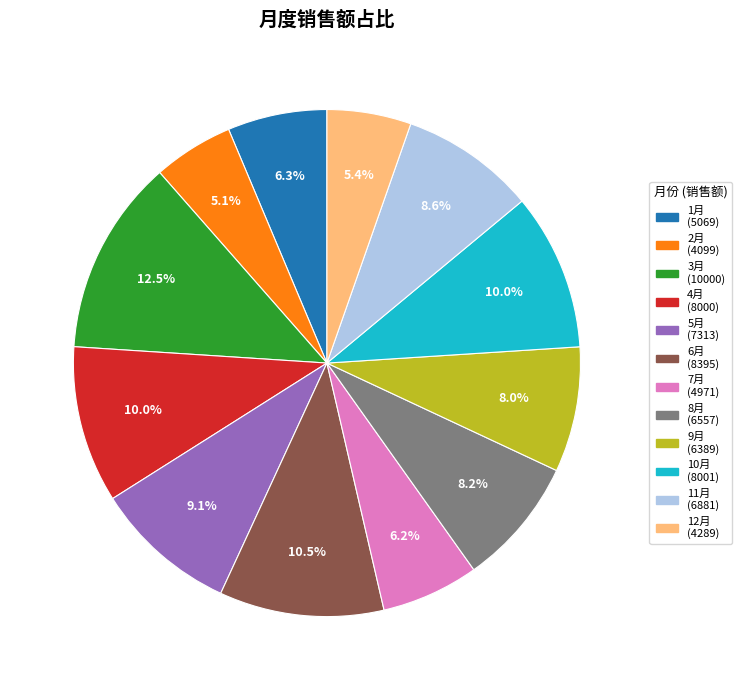

Between 8月 and 5月, which is larger?

5月